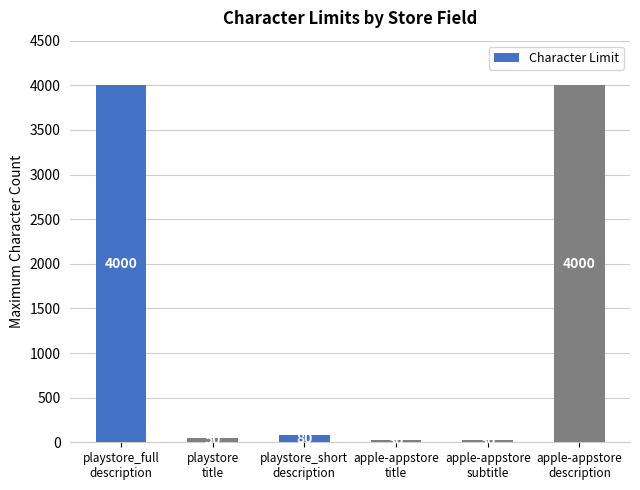

What is the value of the 3rd bar from the left?

80